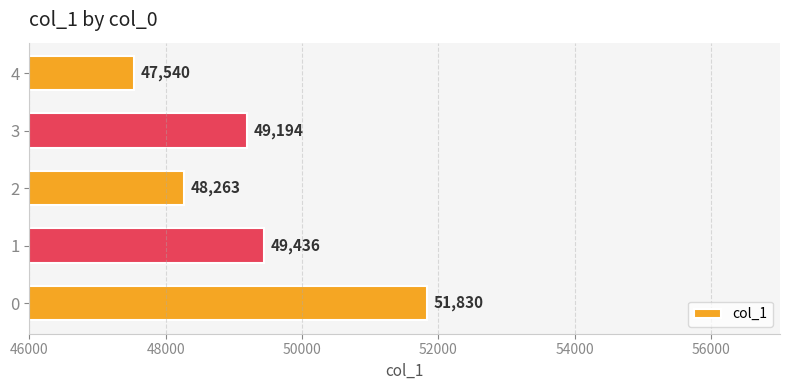

What is the average value?

49253